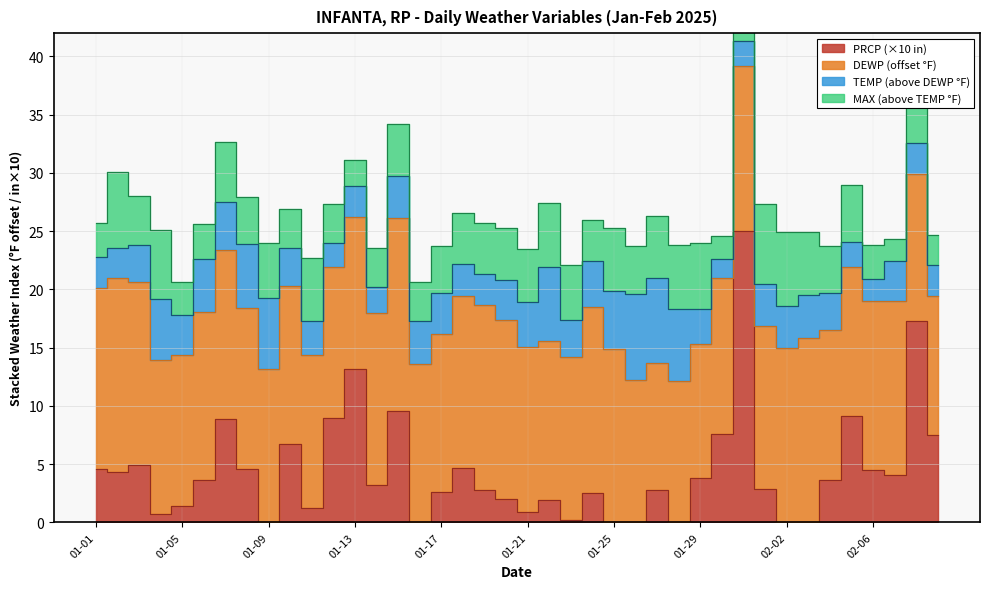

What is the sum of the TEMP values at 2025-01-23 and 2025-01-17?

154.3